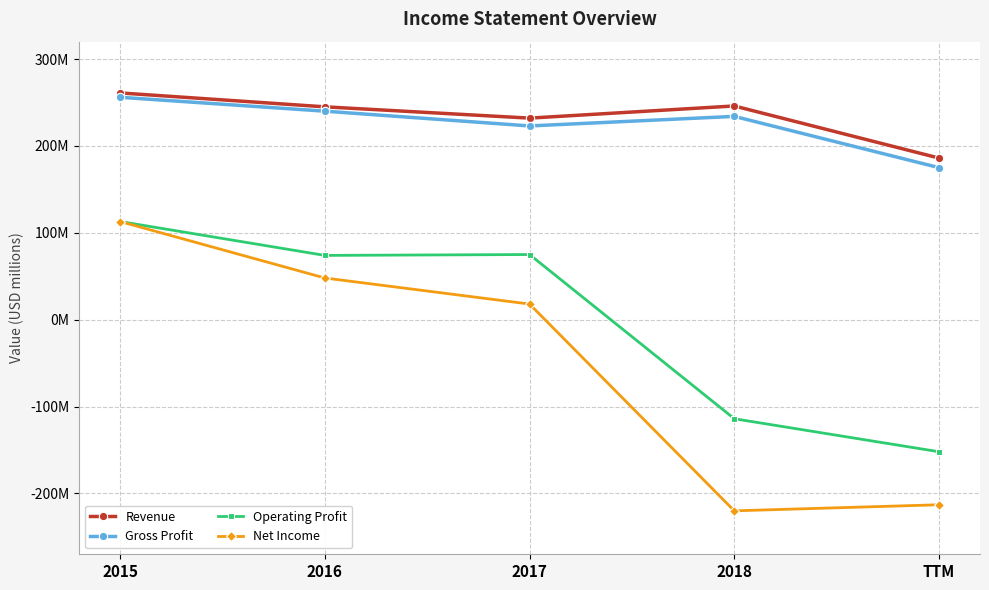

At which category is the sum across all series the highest?

2015